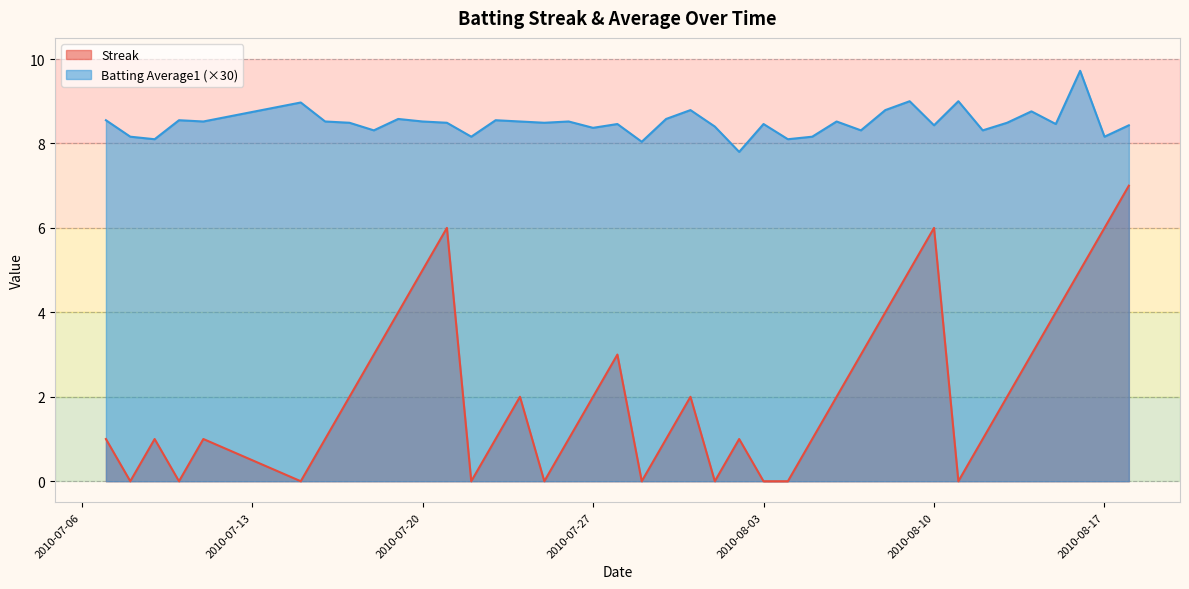

Which series has the largest range (max minus min)?

Streak